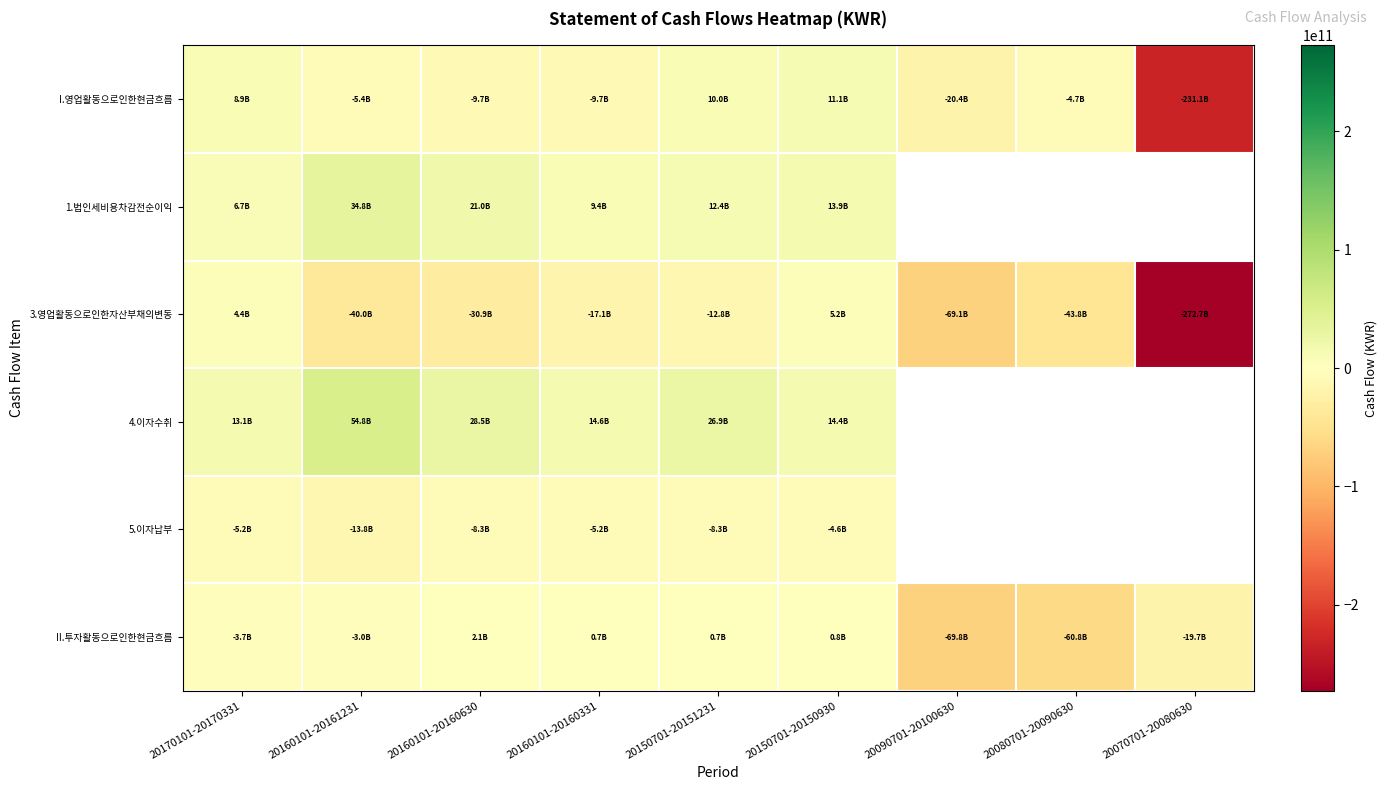

Between 20150701-20151231 and 20080701-20090630, which is larger?

20150701-20151231